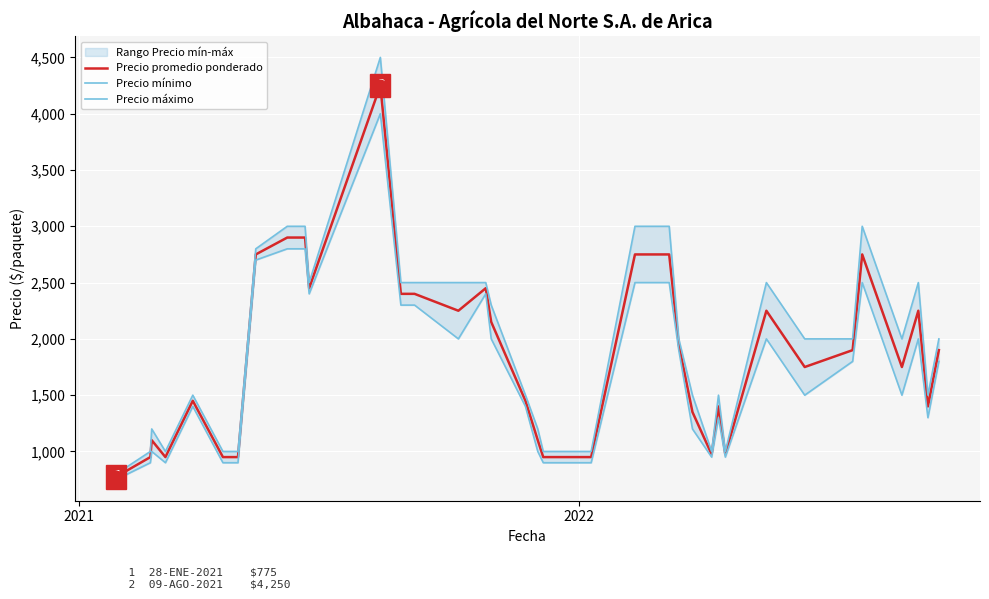

What is the total value across all series at 2021?

2850